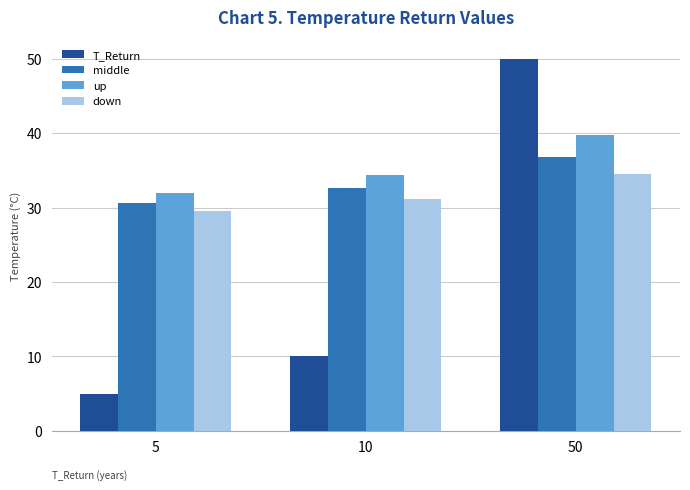

The value of T_Return at 5 is 7.2. True or false?

False